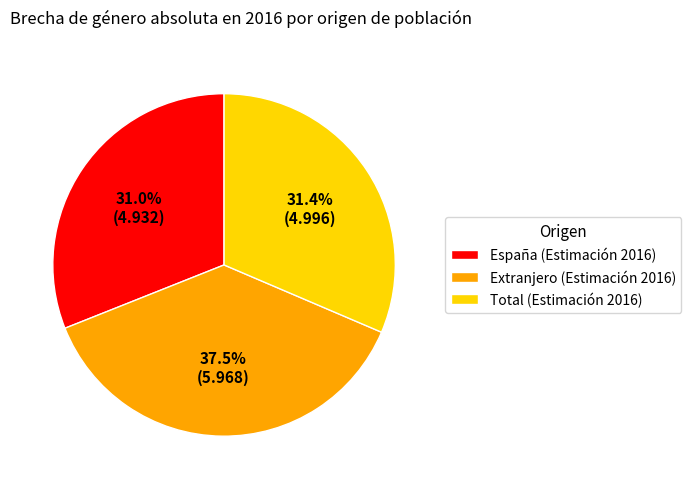

To the nearest percent, what is the combined percentage of España and Total?

62%